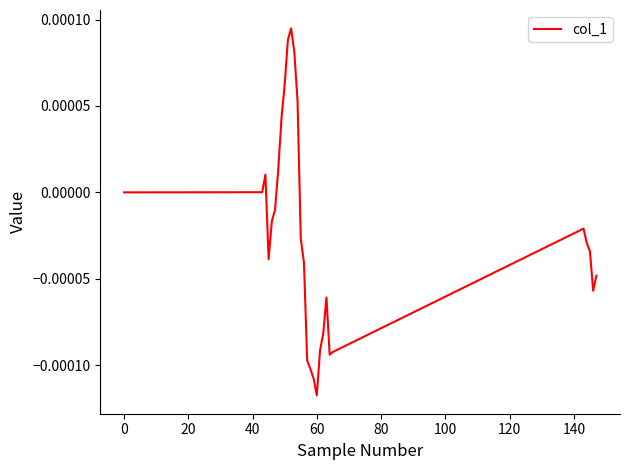

How many lines are shown in the chart?

1